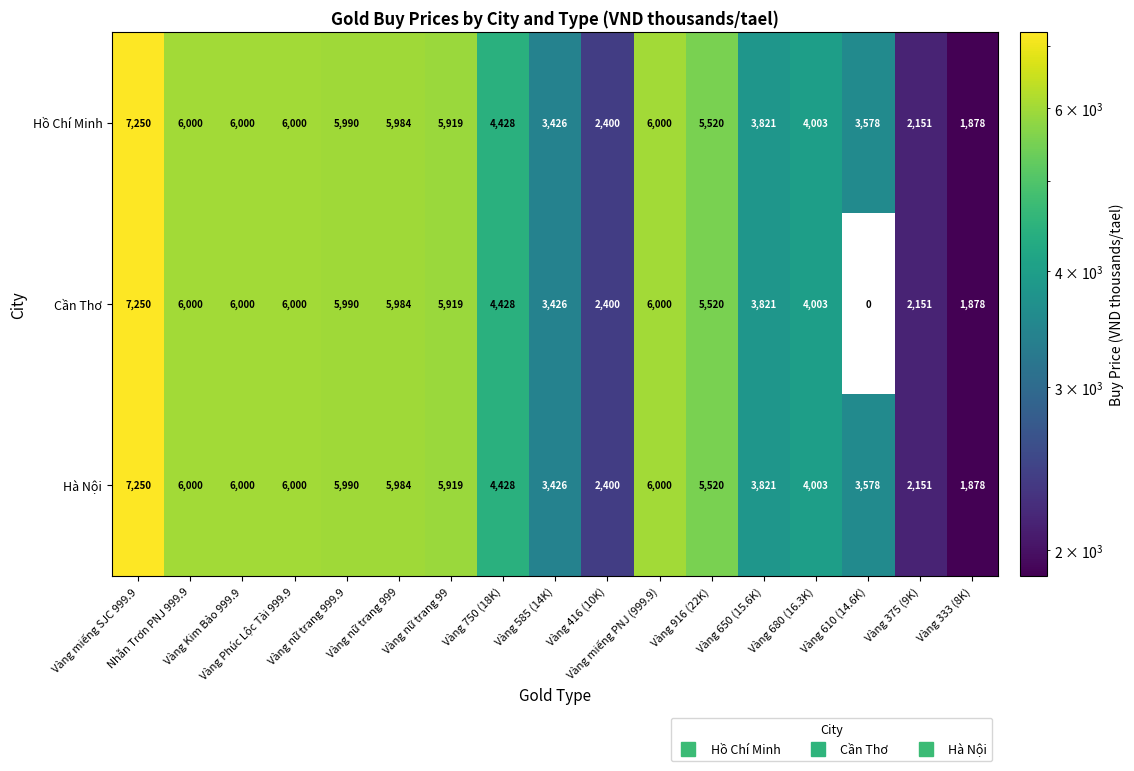

What is the lowest value of the Hồ Chí Minh series?

1878